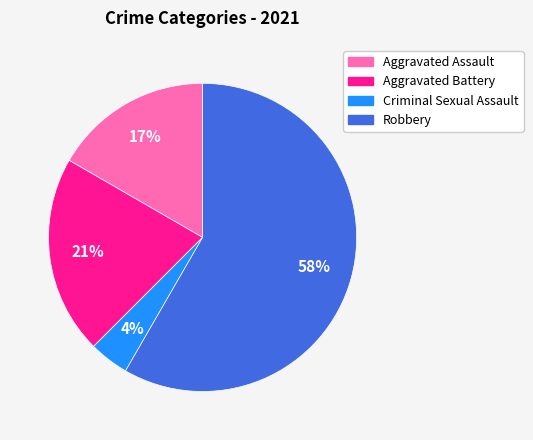

Does any single category account for the majority?

Yes